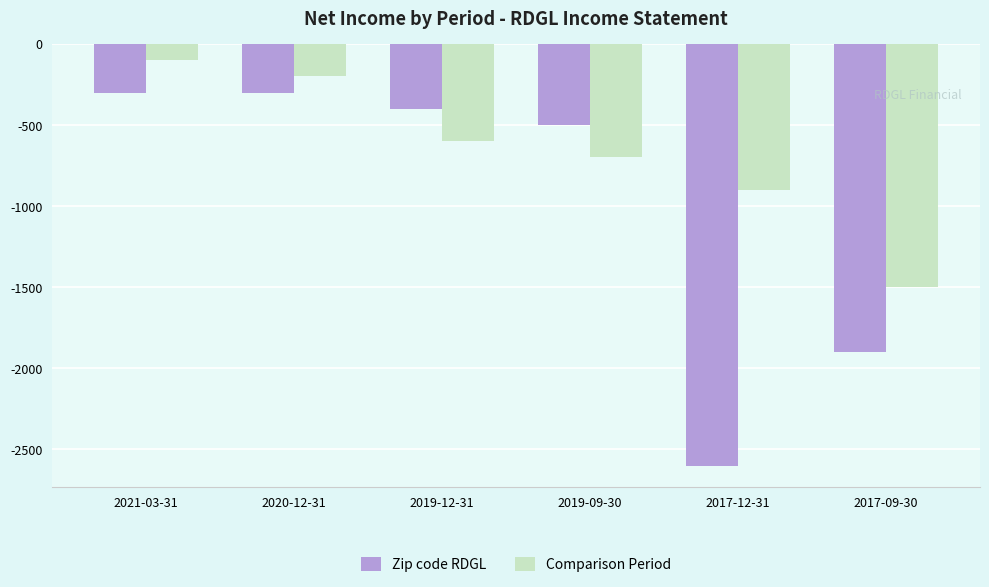

Which series changed the most between 2019-12-31 and 2017-09-30?

Zip code RDGL